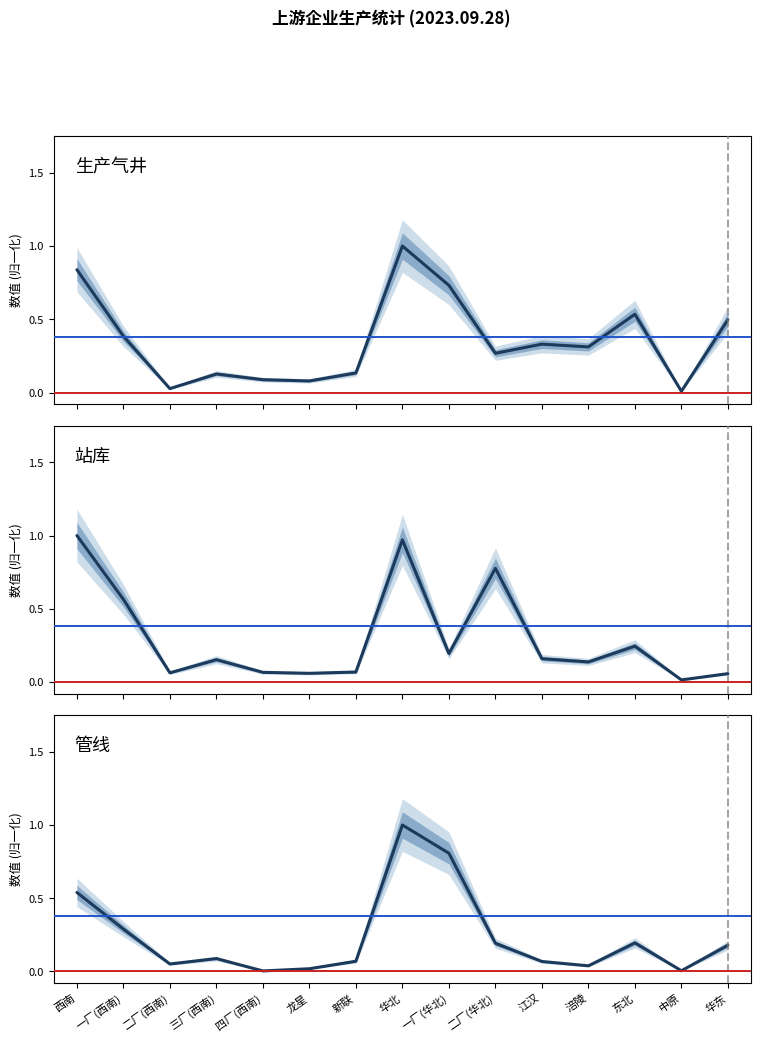

After their last crossing, which series has the higher values: 生产气井 or 站库?

生产气井